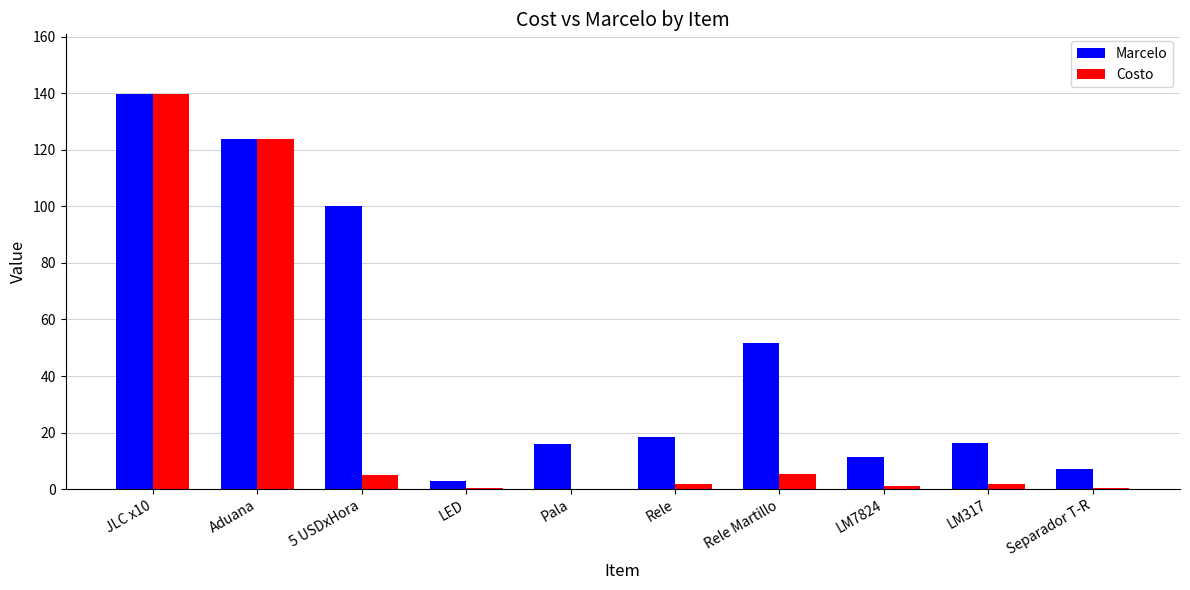

Which series changed the most between 5 USDxHora and Rele?

Marcelo